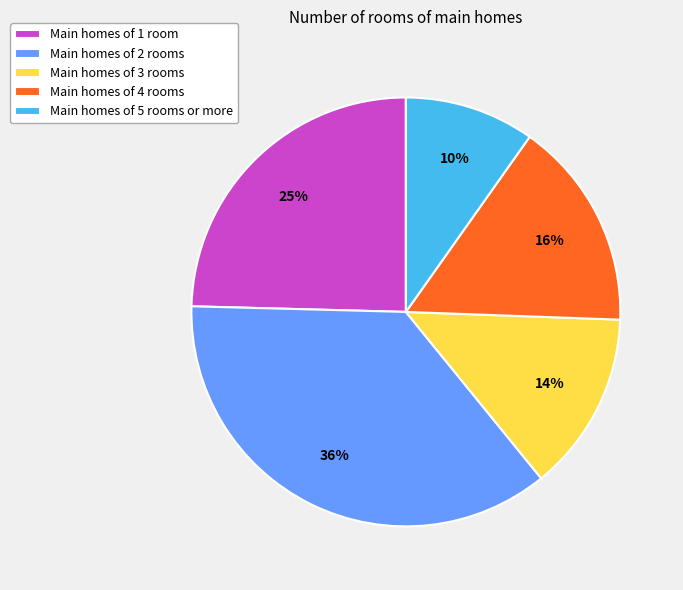

The Main homes of 5 rooms or more slice represents 18% of the pie. True or false?

False